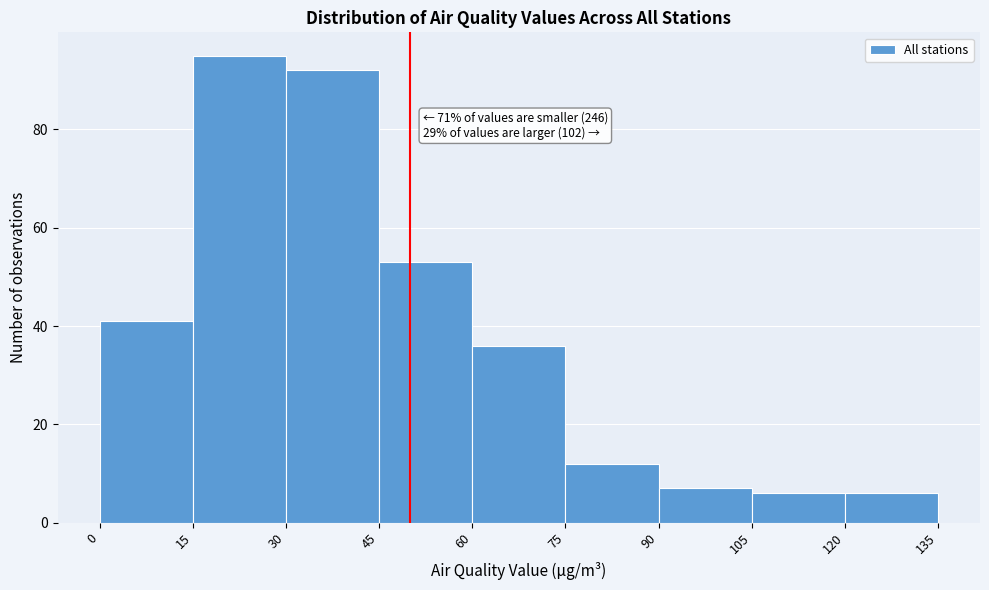

Over which range of the x-axis is the bar tallest?

15 to 30